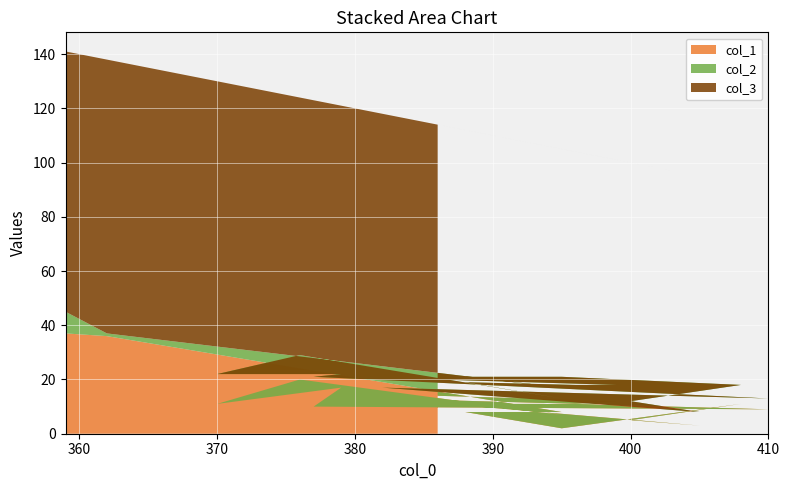

Reading left to right, transcribe all the data shown in this chart.

col_3: 359=96	362=101	395=88	388=91	395=84	408=74	400=88	405=87	382=101	410=77	377=102	379=99	370=108	376=95	395=92	388=93	396=86	399=83	386=94
col_1: 359=37	362=36	395=8	388=8	395=2	408=11	400=5	405=3	382=13	410=9	377=10	379=17	370=11	376=20	395=7	388=11	396=11	399=12	386=14
col_2: 359=8	362=1	395=9	388=13	395=19	408=7	400=7	405=5	382=4	410=4	377=11	379=5	370=11	376=9	395=6	388=8	396=7	399=6	386=6